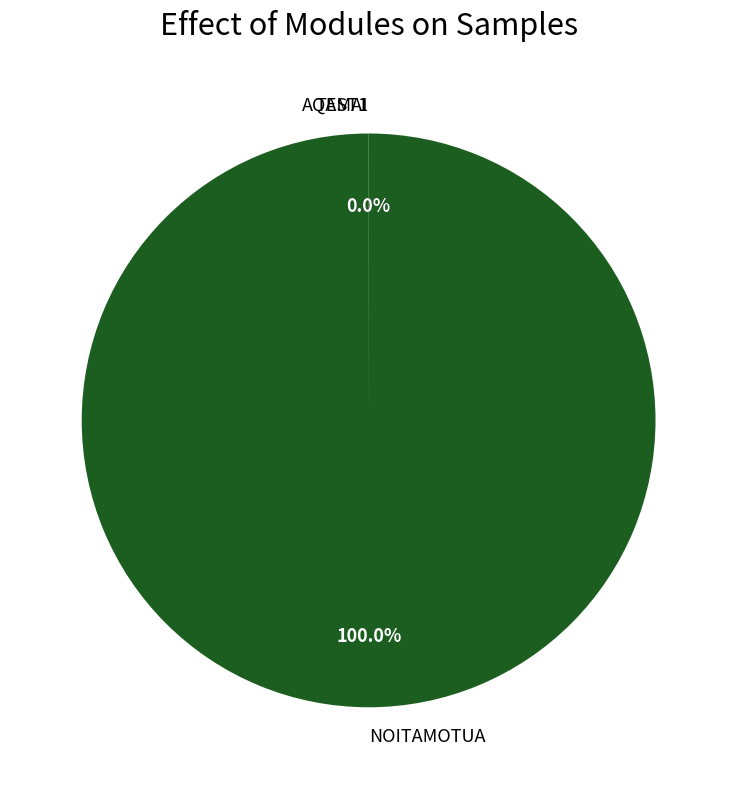

Which category has the biggest portion of the pie?

NOITAMOTUA